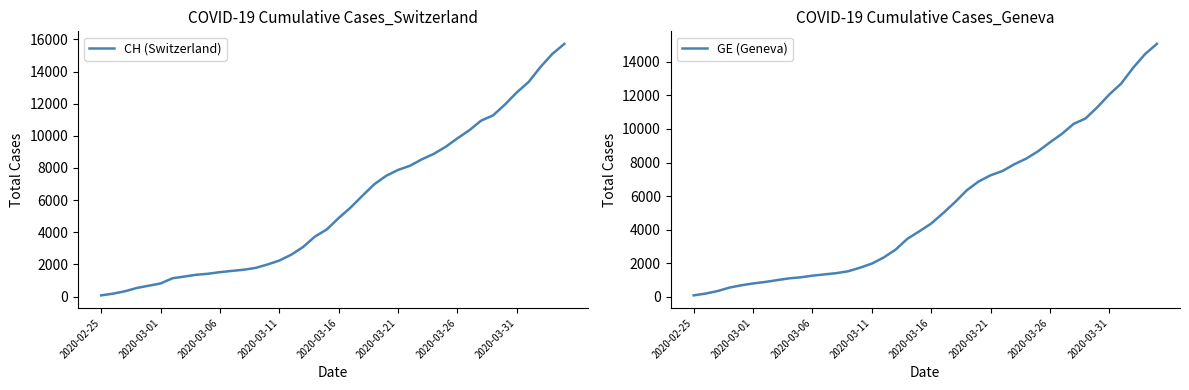

What is the highest value of the CH (Switzerland) series?

15719